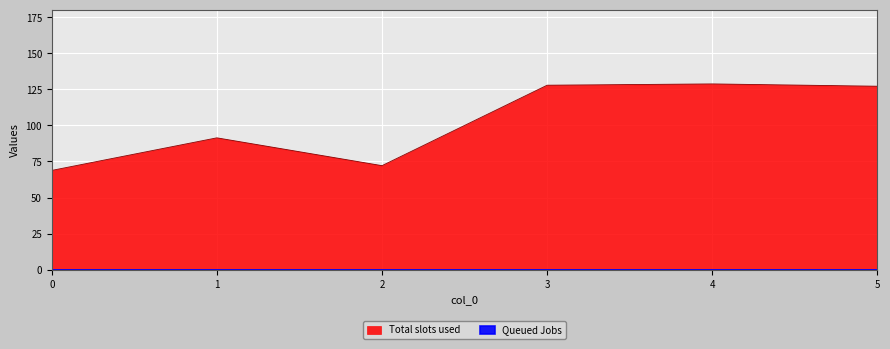

True or false: the data shows 60.6 at 4.

False